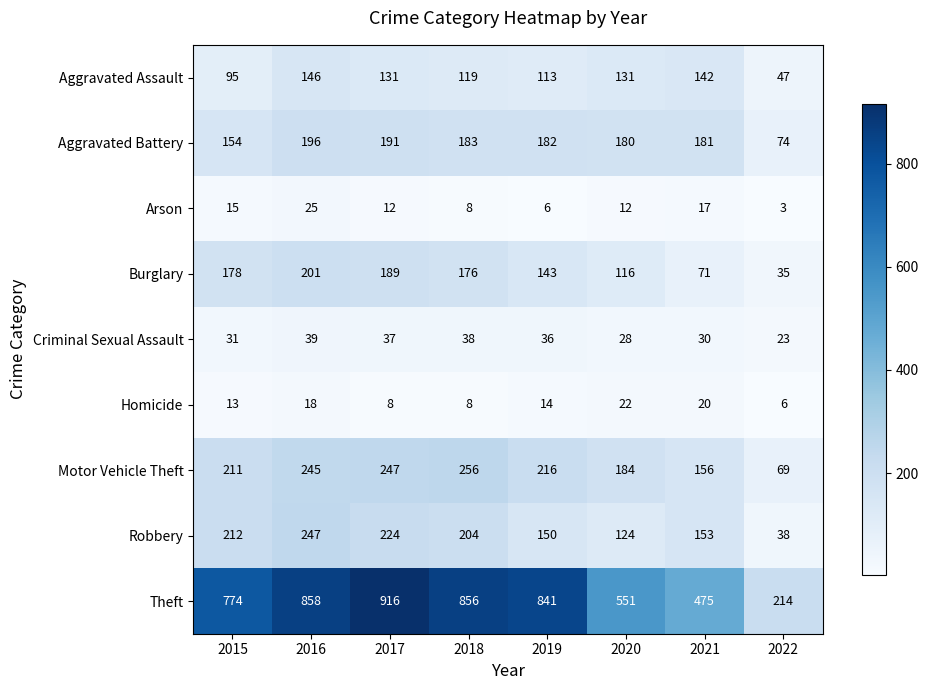

What is the total value across all series at 2019?

1701